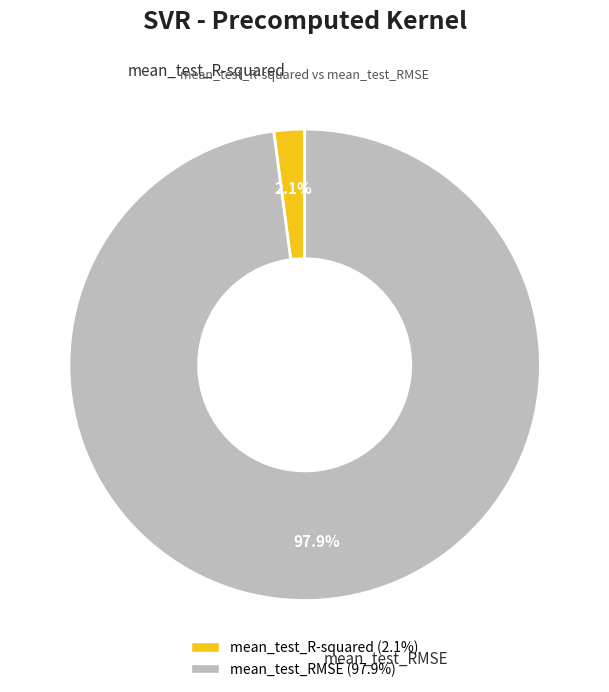

Does any single category account for the majority?

Yes